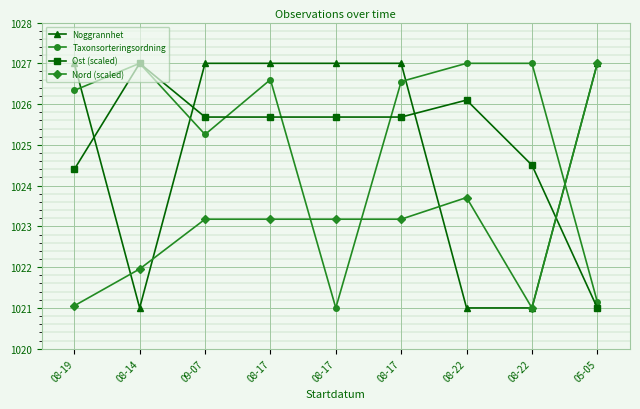

Is the value of Nord (scaled) at 08-22 greater than the value of Noggrannhet at 08-22?

Yes